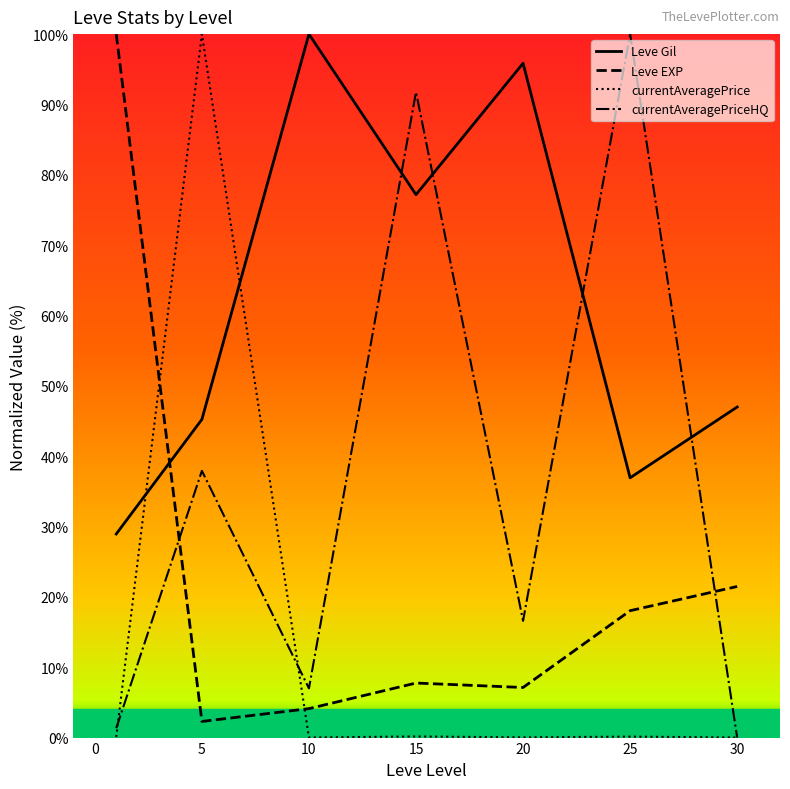

Is this an area chart (filled region under the line)?

No